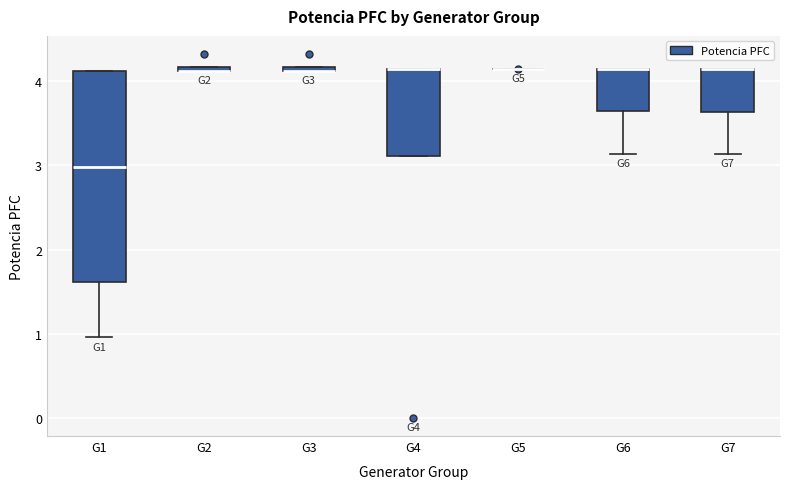

Comparing the boxes themselves (not the whiskers), which one is the tallest?

G1